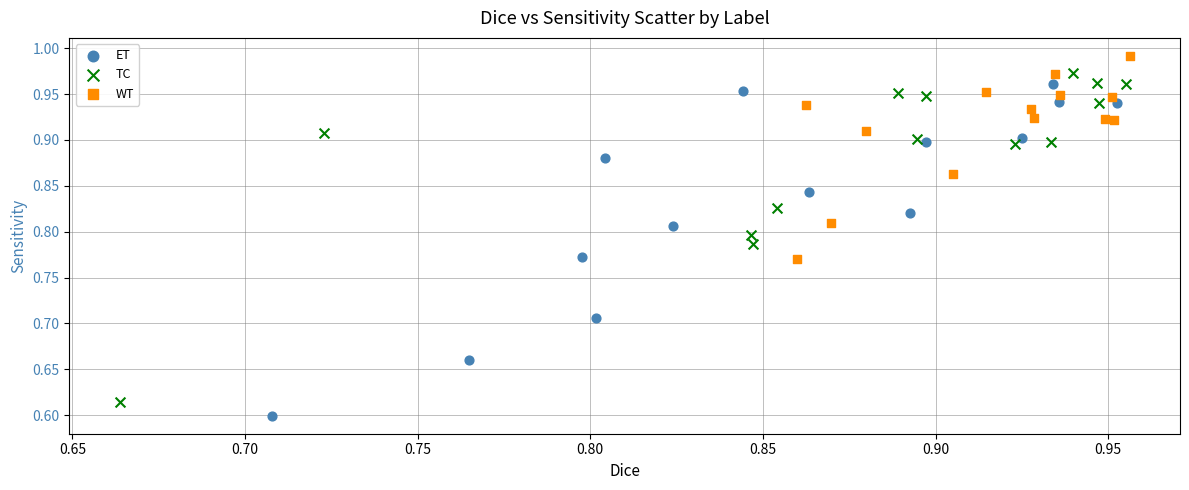

What are all the series names shown in the legend?

ET, TC, WT